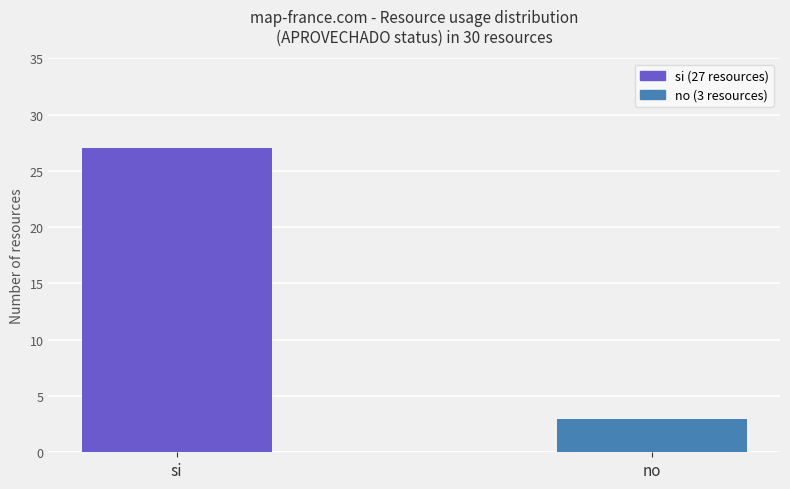

Are the bars grouped side by side (vs. stacked)?

No